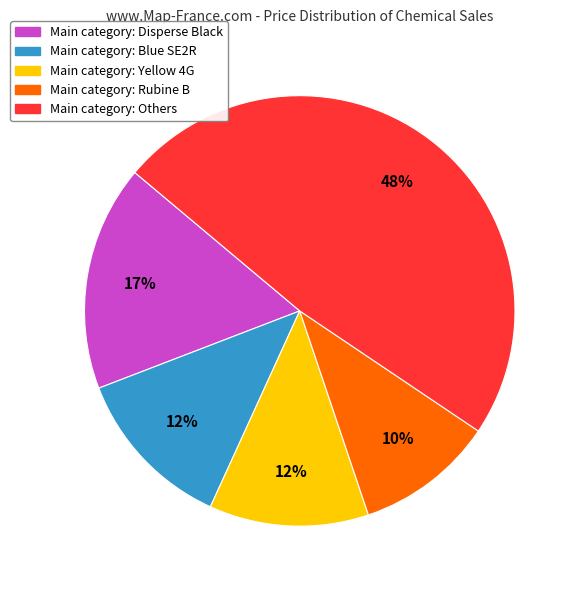

Is there any slice that represents more than half of the pie?

No